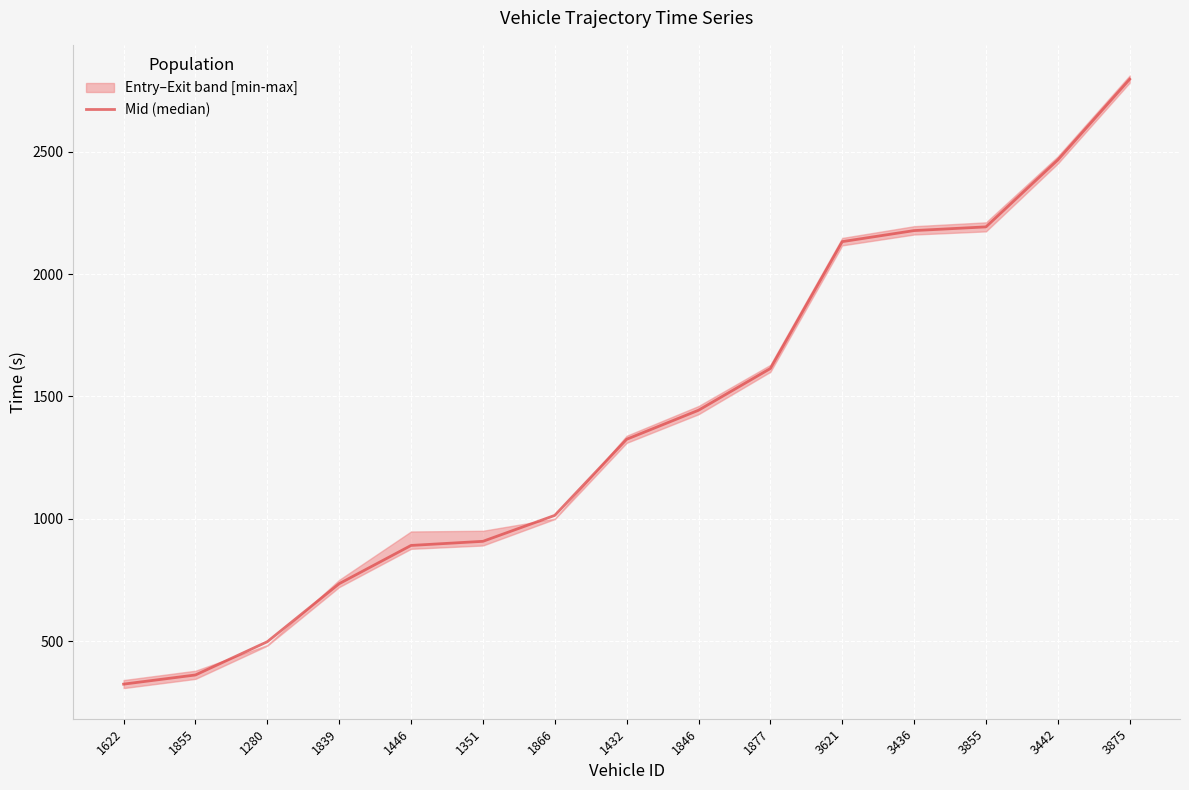

The chart shows a value of 1325.0 at 1432. True or false?

True